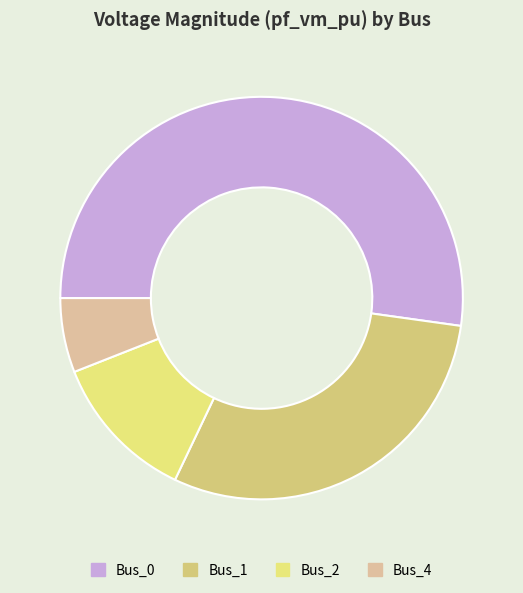

Do Bus_4 and Bus_1 together represent more than half of the pie?

No